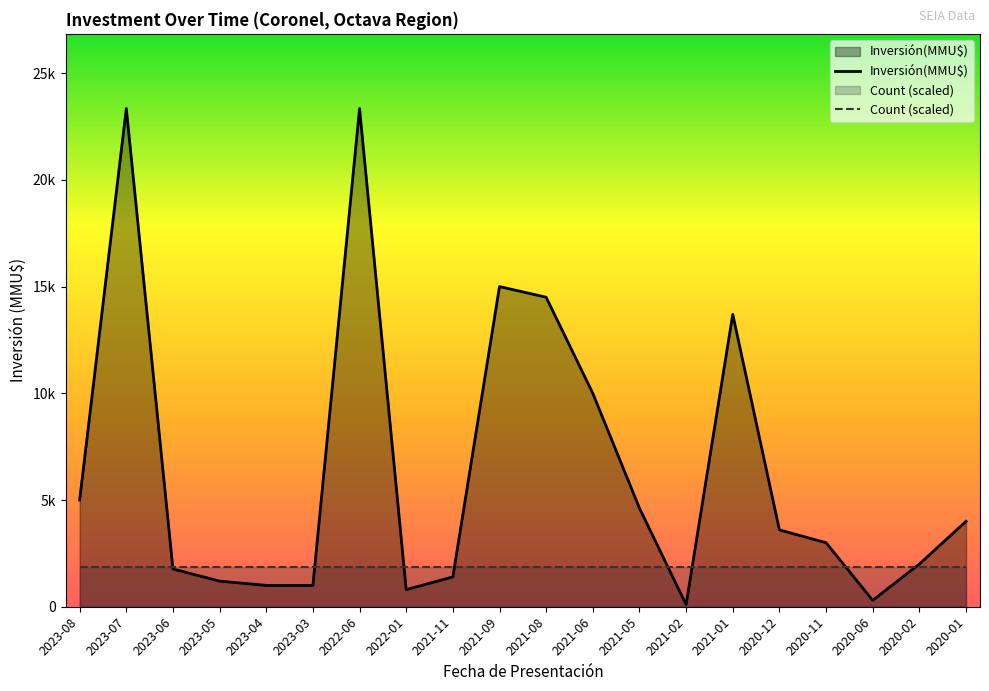

Which label corresponds to the largest value in the chart?

2023-07